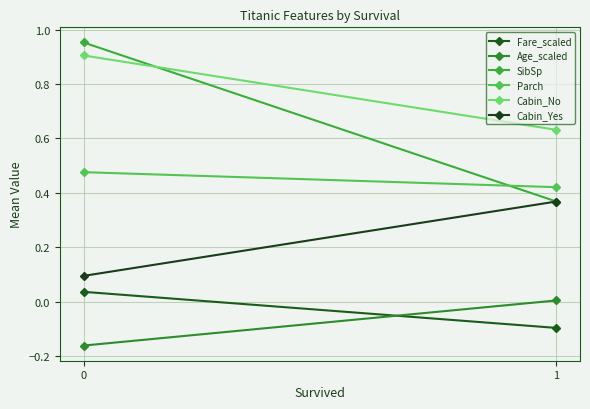

What is the value of the Cabin_Yes point at the 2nd from the left?

0.4